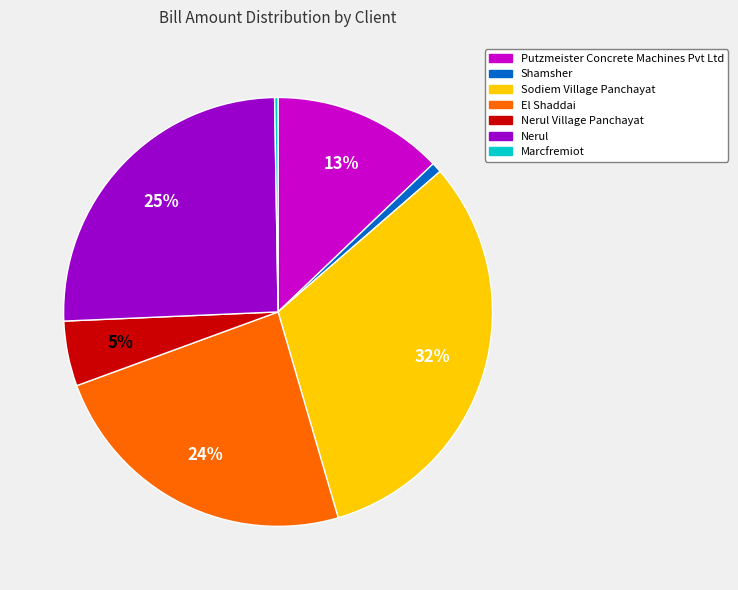

Which has a higher value, Shamsher or Nerul Village Panchayat?

Nerul Village Panchayat